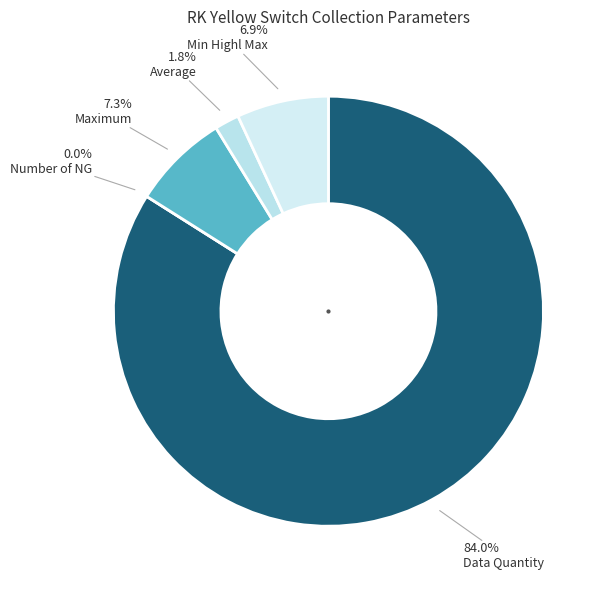

Between Maximum and Number of NG, which is larger?

Maximum